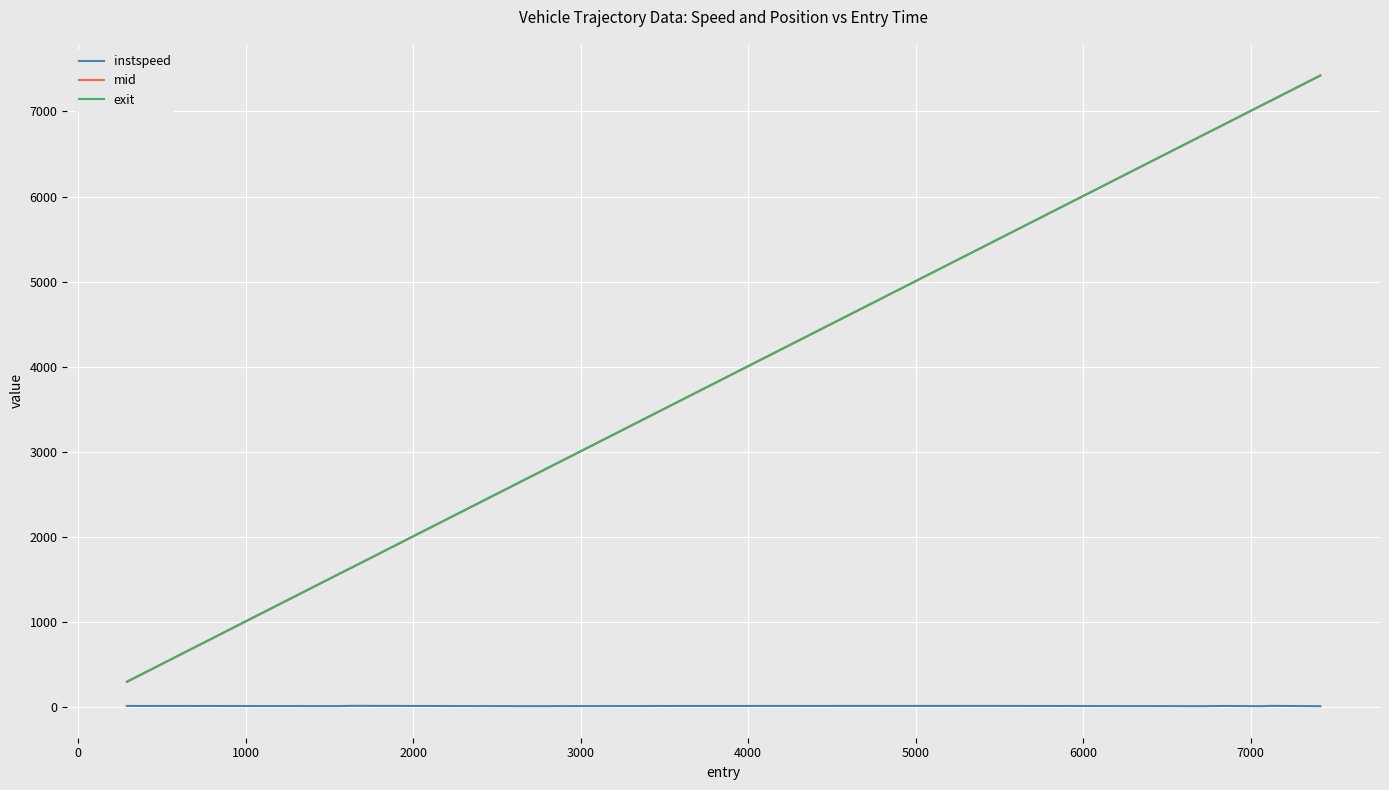

What is the sum of all instspeed values?

152.4